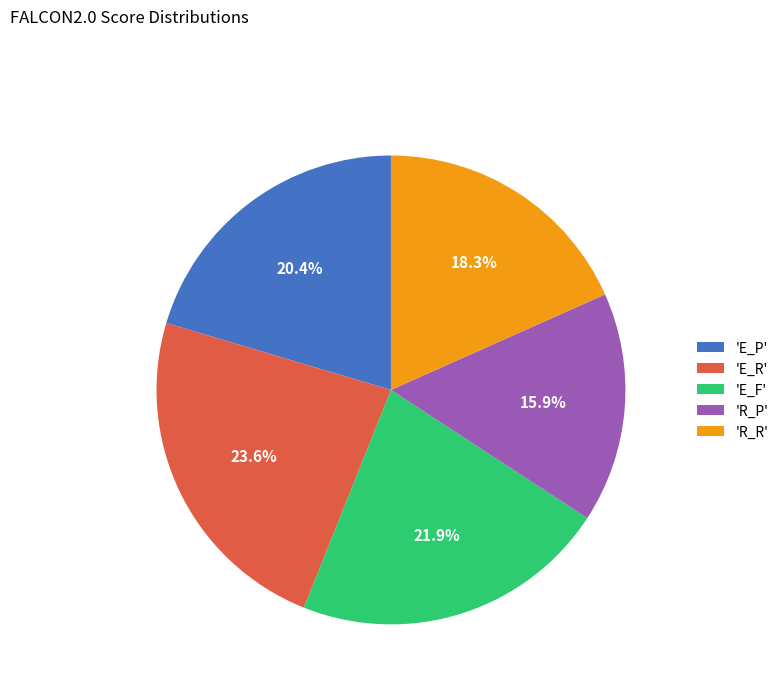

Between 'R_P' and 'E_P', which is larger?

'E_P'